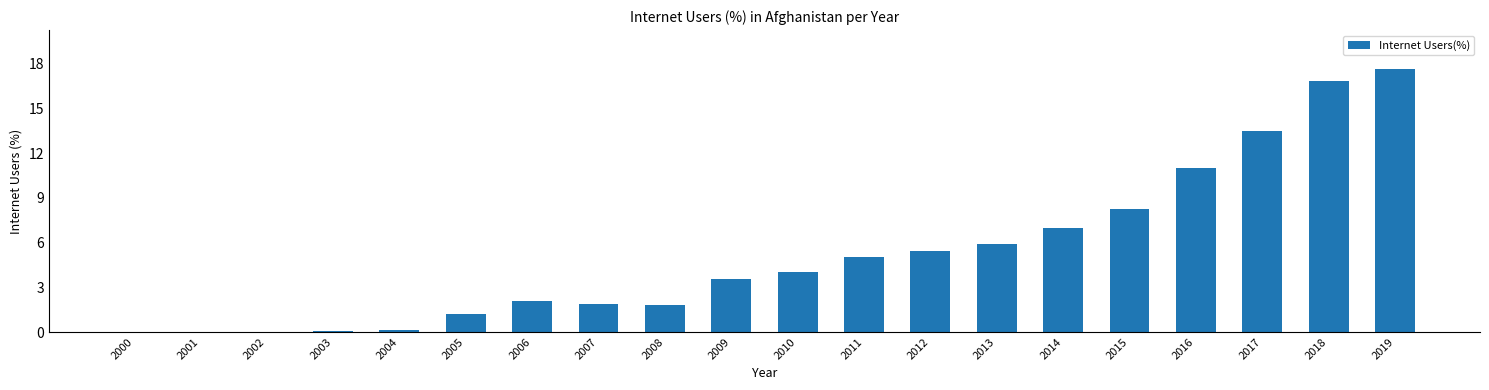

At which label is the value closest to 8?

2015